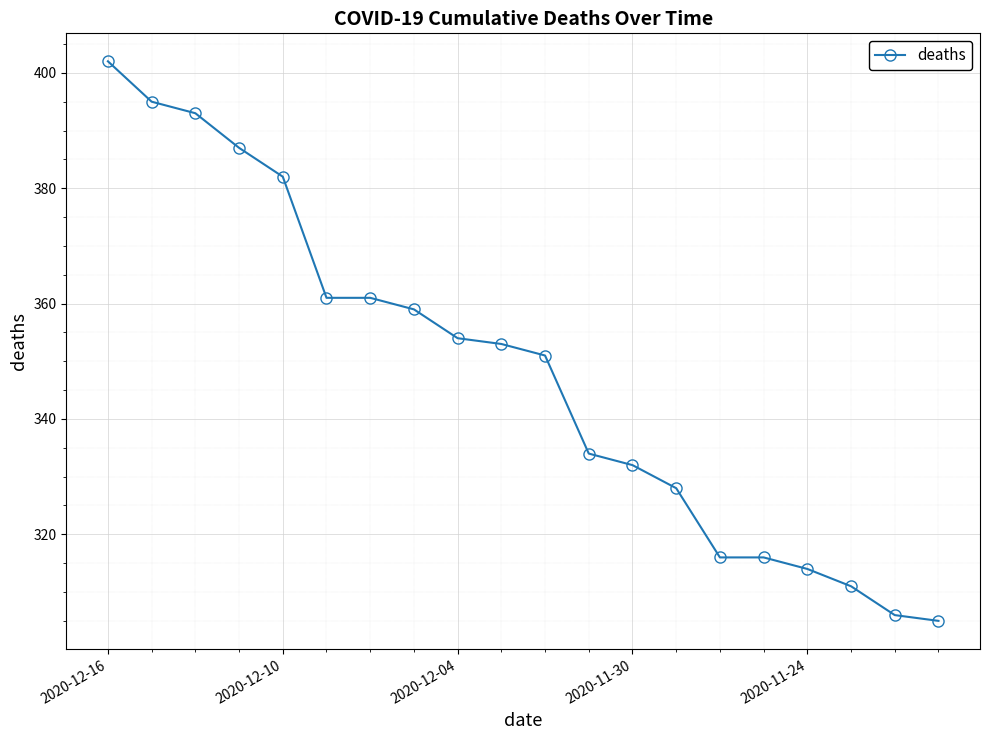

How many values are below 353?

10